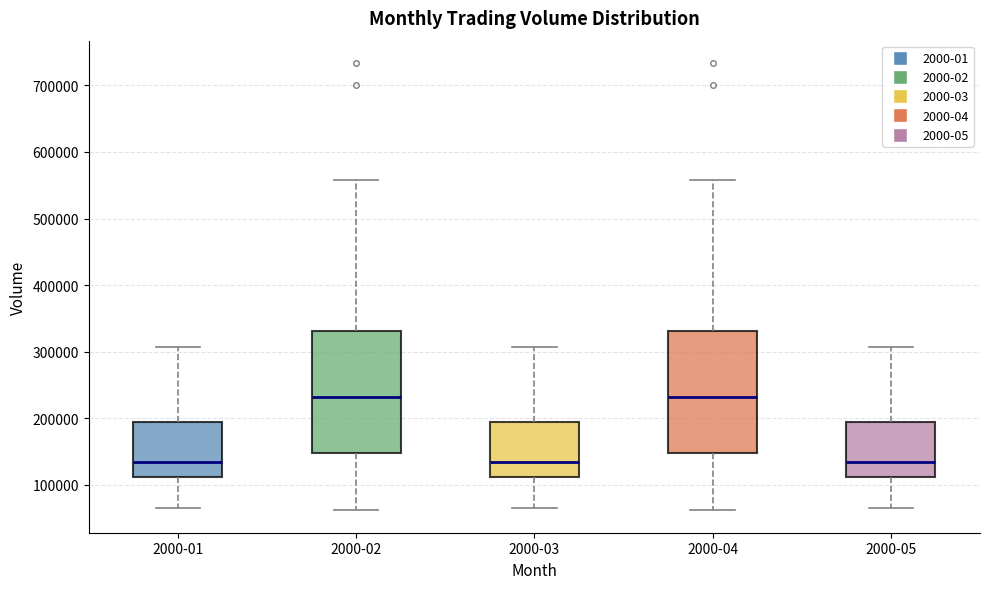

Reading left to right, read every box against the y-axis: the position of its median line, the range the box covers, and the ends of its whiskers. The values are not printed on the chart, so give them approximately, as read against the axis.

2000-01: median 130000, box 110000 to 190000, whiskers 60000 to 310000
2000-02: median 230000, box 150000 to 330000, whiskers 60000 to 560000
2000-03: median 130000, box 110000 to 190000, whiskers 60000 to 310000
2000-04: median 230000, box 150000 to 330000, whiskers 60000 to 560000
2000-05: median 130000, box 110000 to 190000, whiskers 60000 to 310000